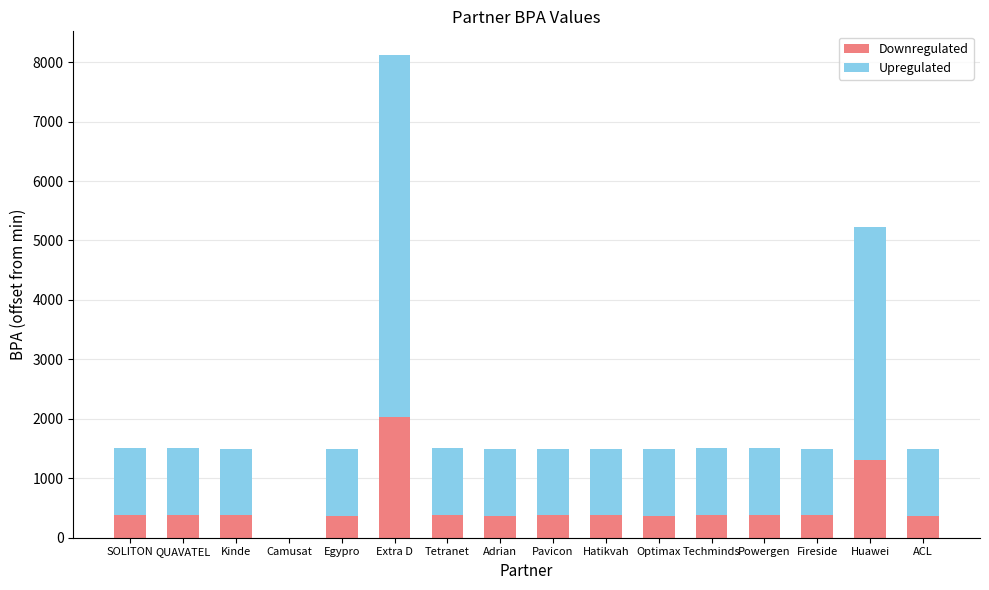

What value does the Downregulated series have at QUAVATEL?

376